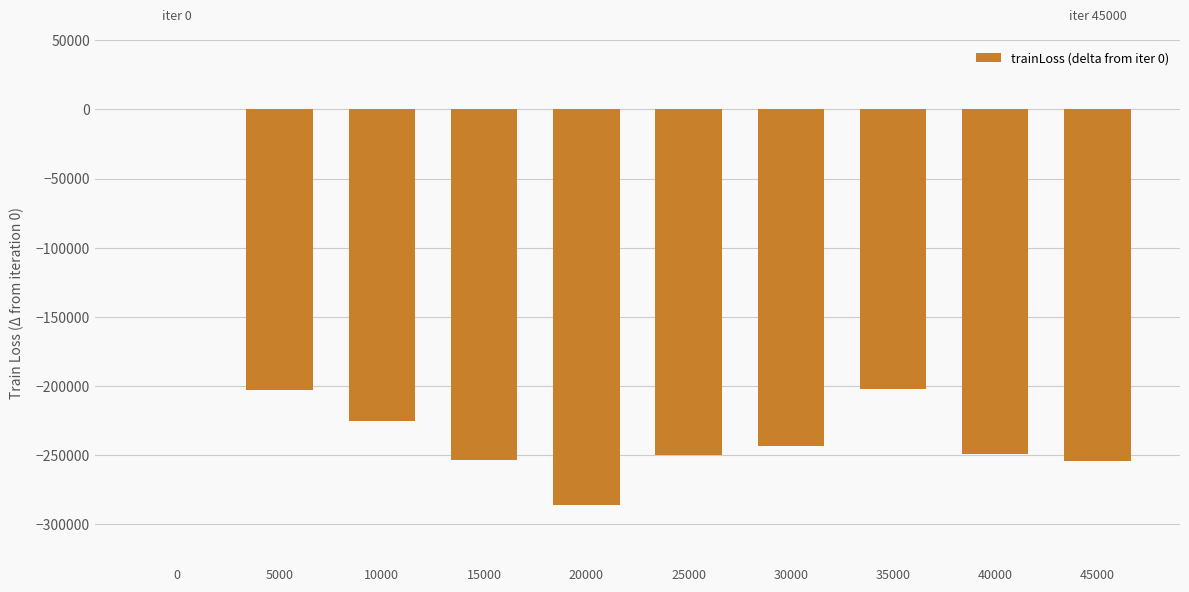

How many distinct data groups are displayed?

1